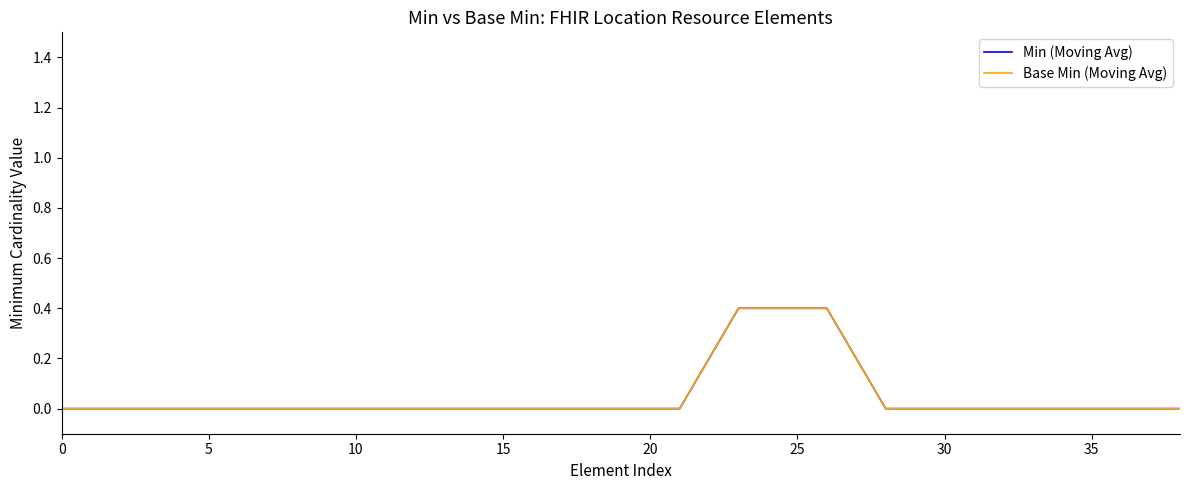

True or false: Base Min (Moving Avg) and Min (Moving Avg) intersect in this chart.

False